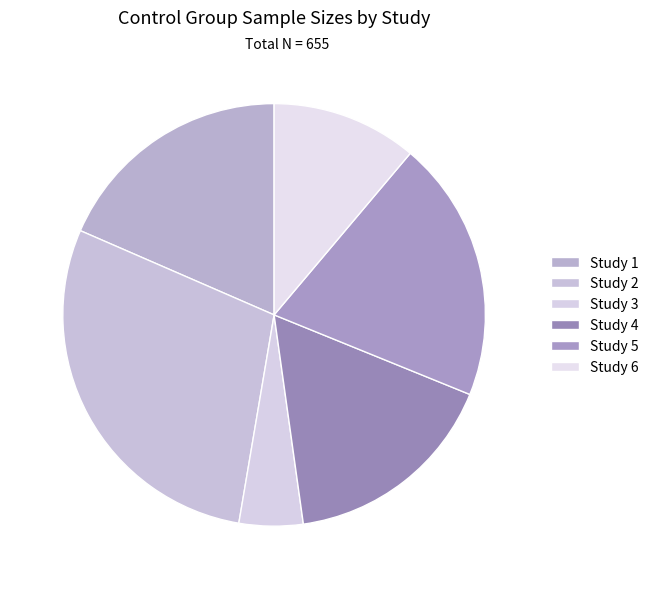

Is it true that Study 1 is 7% of the pie?

False